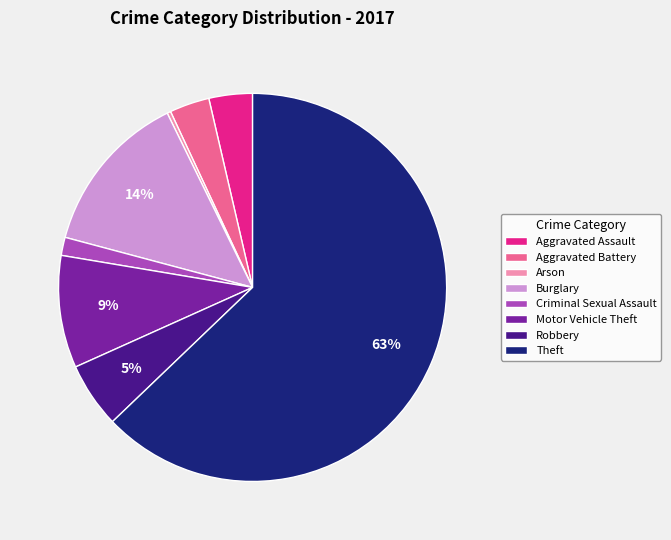

Do Robbery and Theft together represent more than half of the pie?

Yes